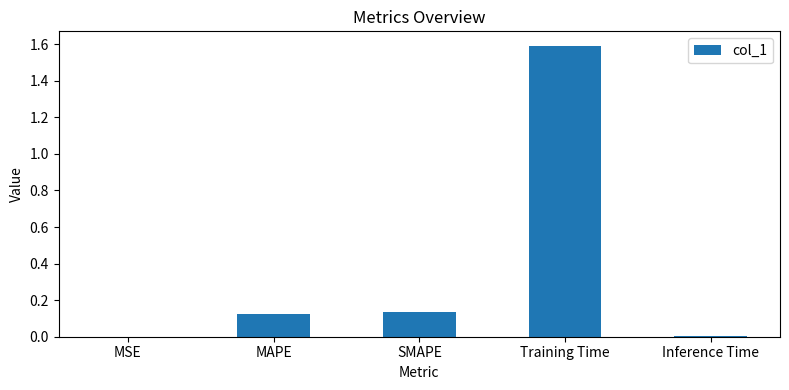

Which category has the highest value across all series?

Training Time